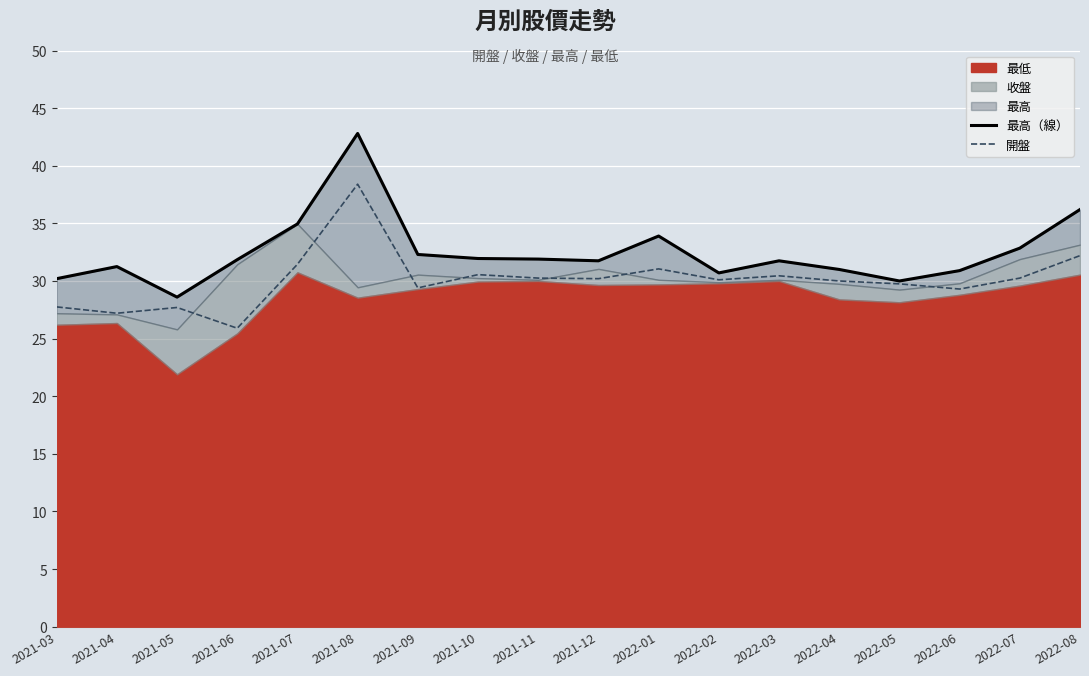

What is the maximum value for 開盤?

38.4